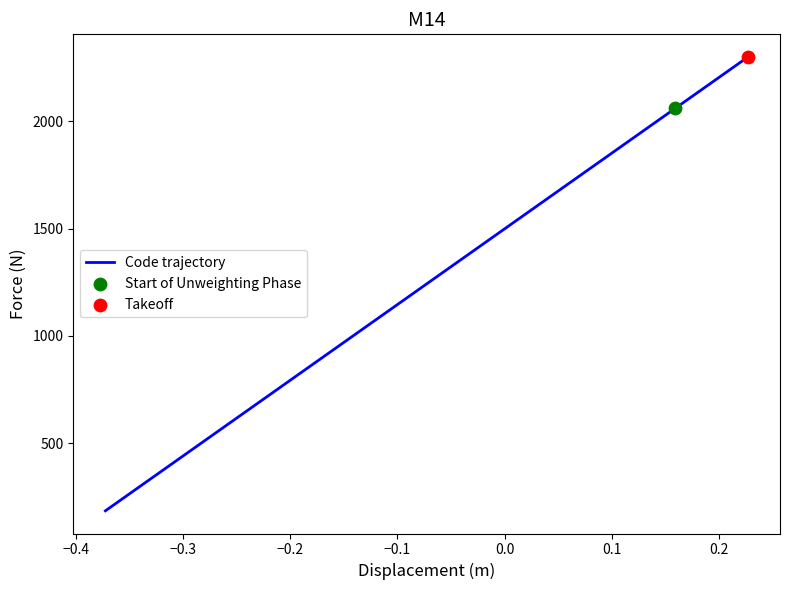

What is the greatest value displayed?

2300.0